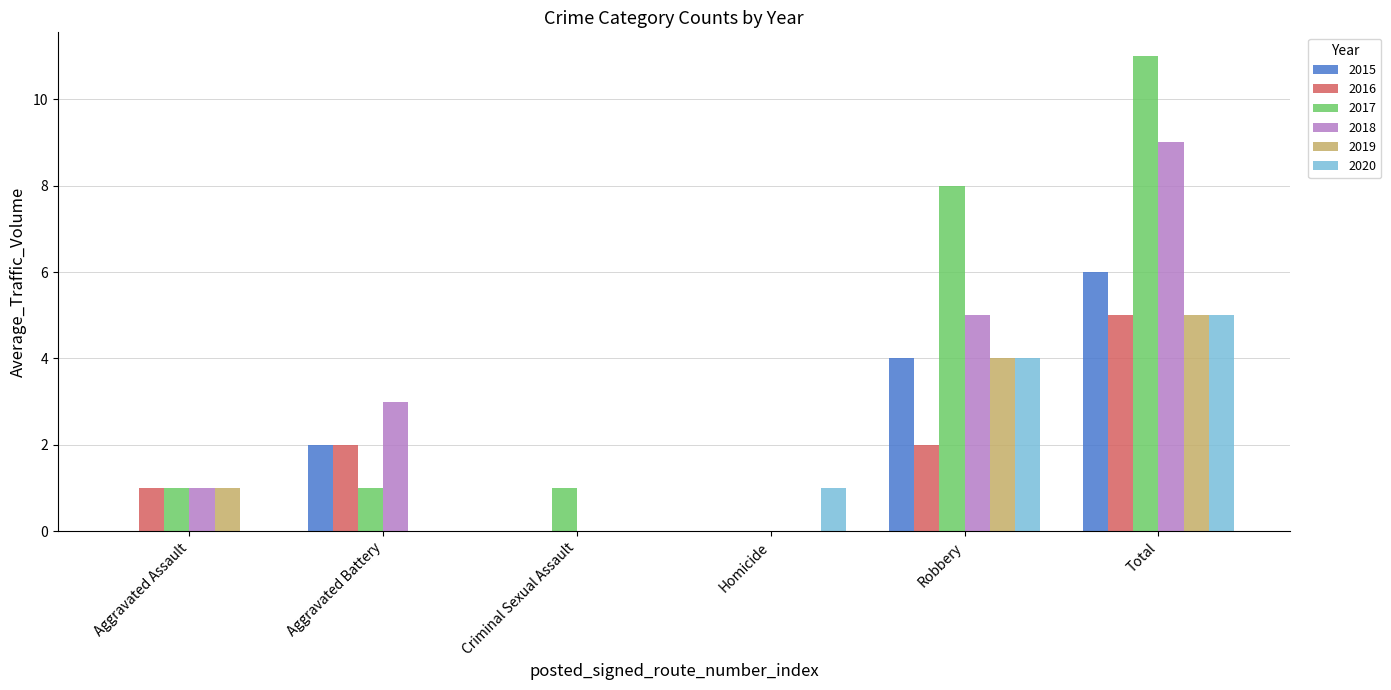

Is the value of 2020 at Robbery greater than the value of 2015 at Homicide?

Yes